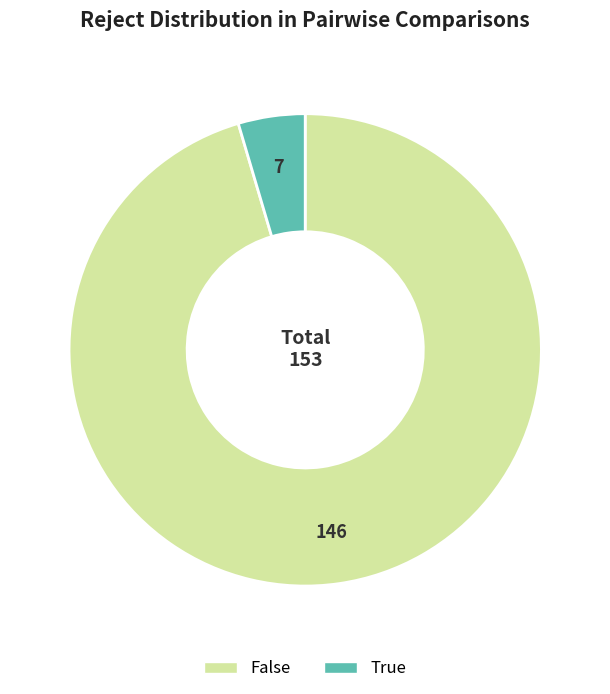

Between True and False, which is larger?

False